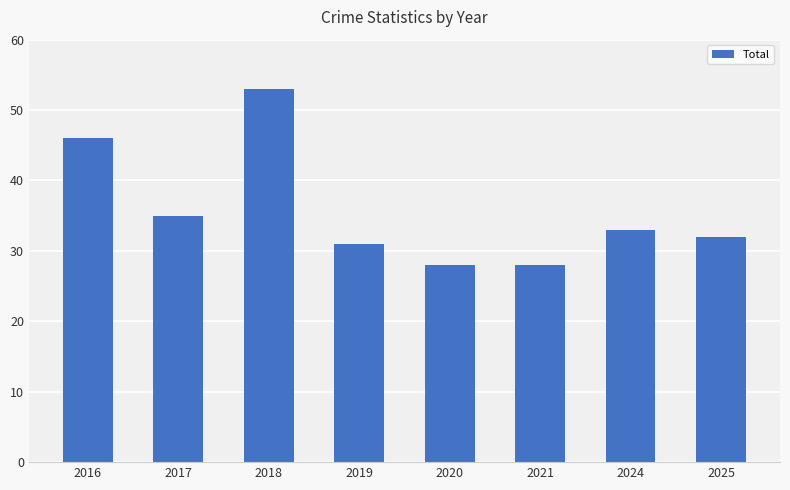

Which label corresponds to the largest value in the chart?

2018